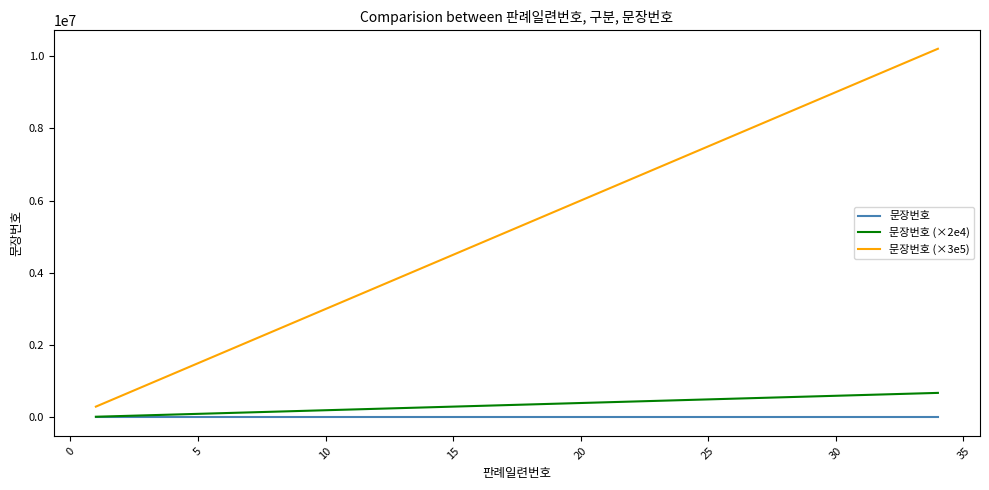

What is the maximum value shown in the chart?

10200000